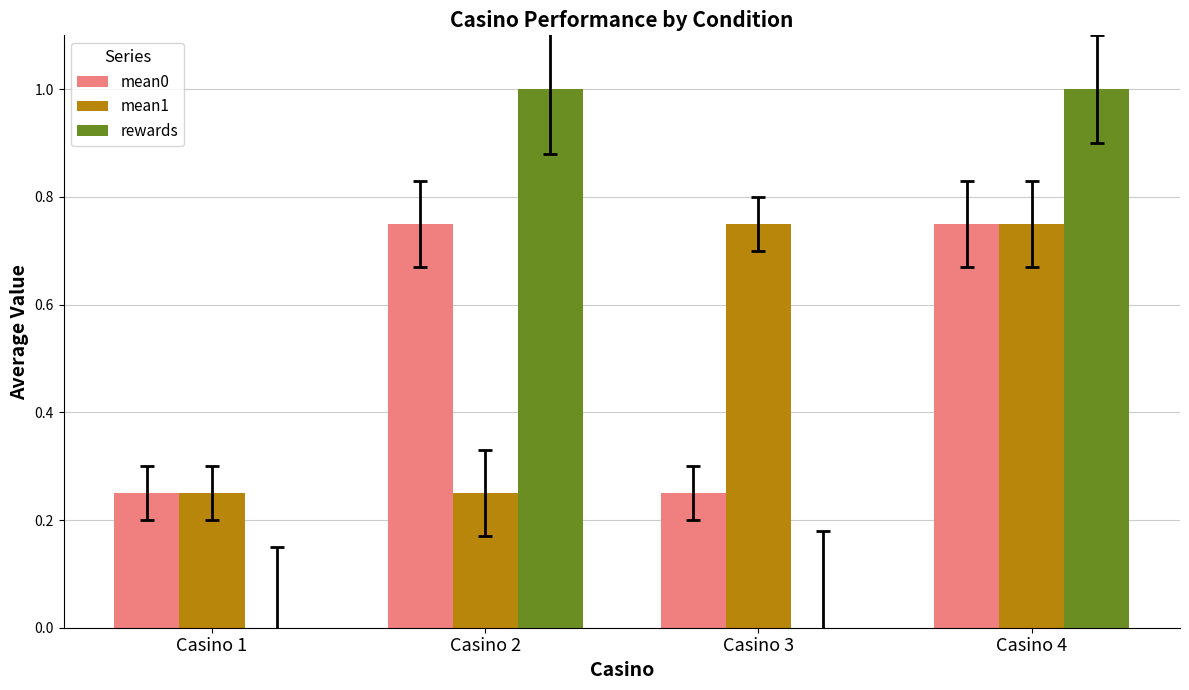

At which category is the sum across all series the highest?

Casino 4